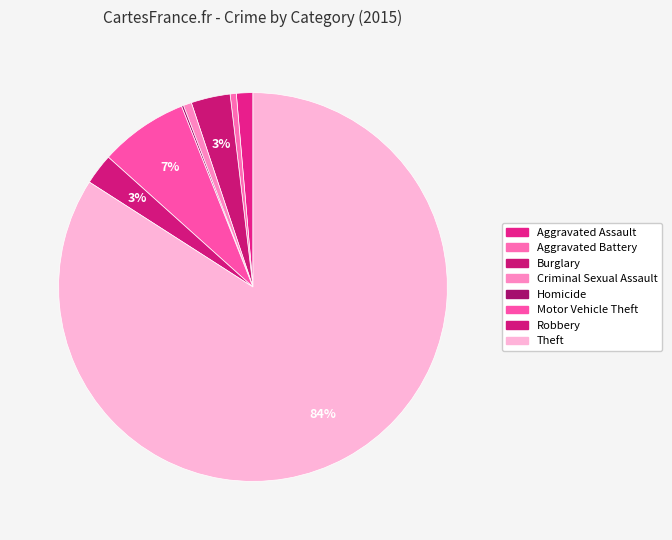

Combined, do Aggravated Assault and Theft account for over 50%?

Yes